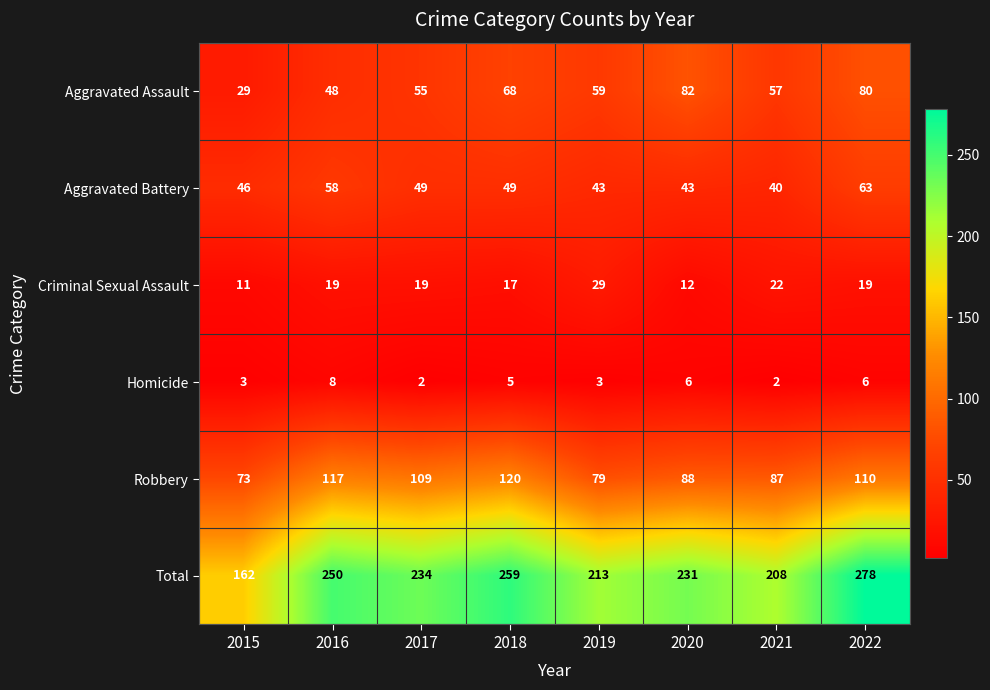

At which category is the sum across all series the highest?

2022